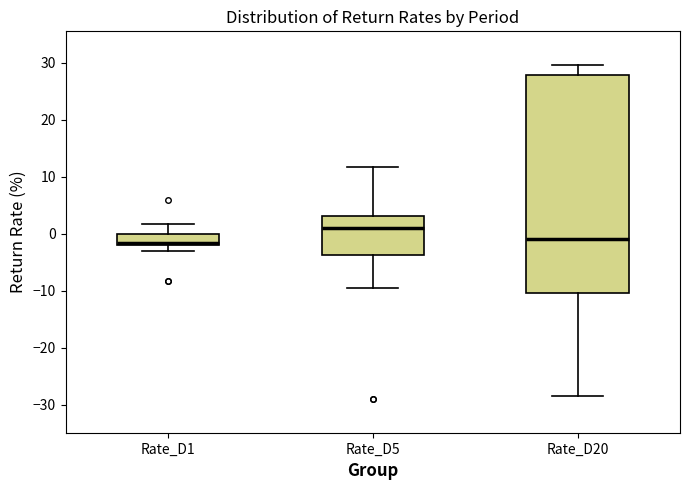

Where does the median line of the box for Rate_D5 sit on the y-axis? The values are not printed on the chart, so give them approximately, as read against the axis.

1